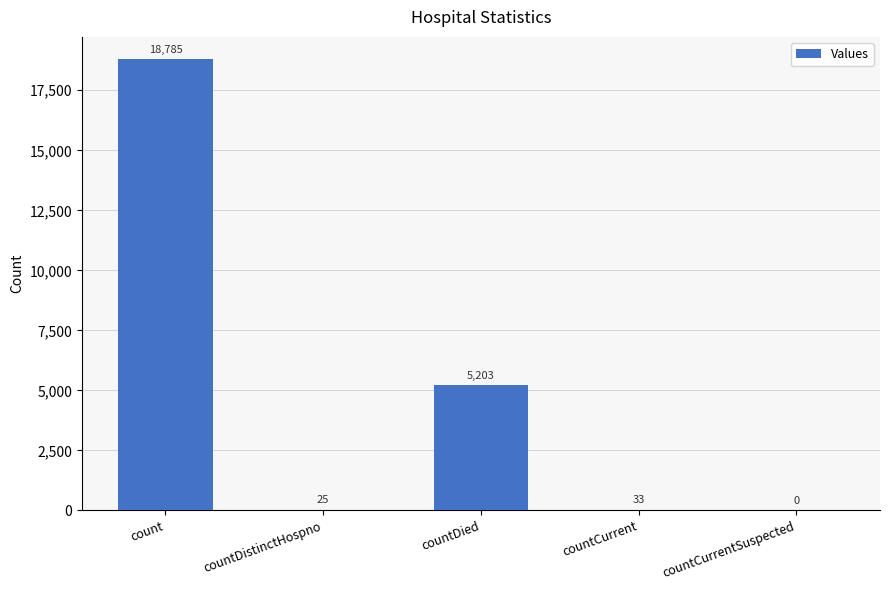

What is the sum of all values?

24046